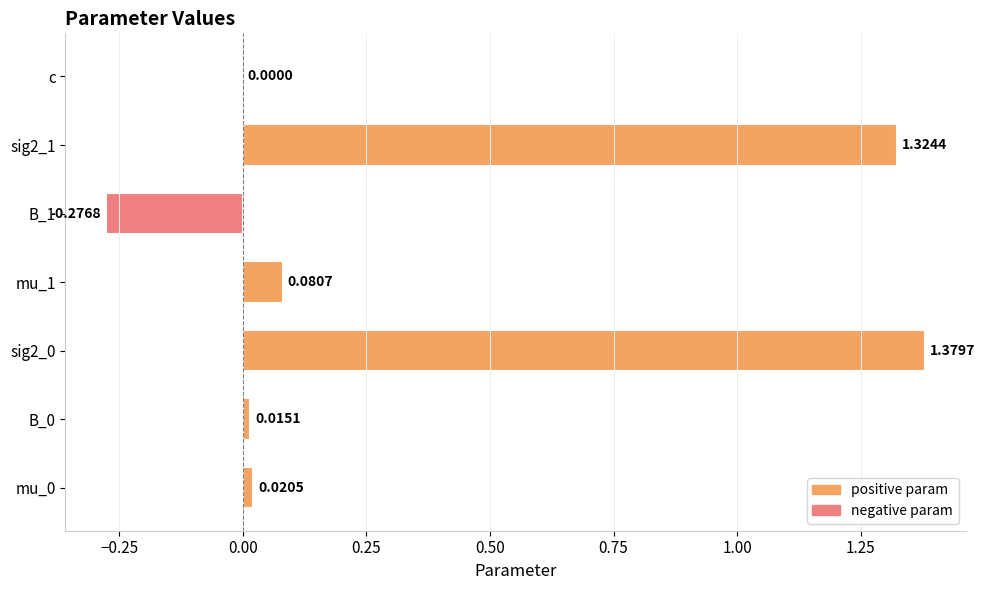

Are the bars grouped side by side (vs. stacked)?

No